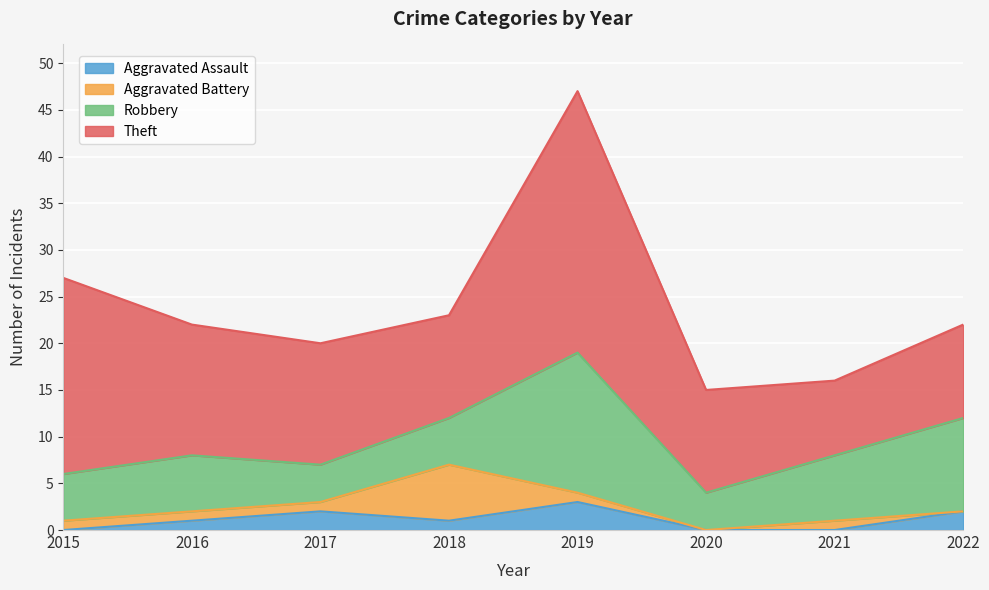

What is the sum of all Aggravated Battery values?

11